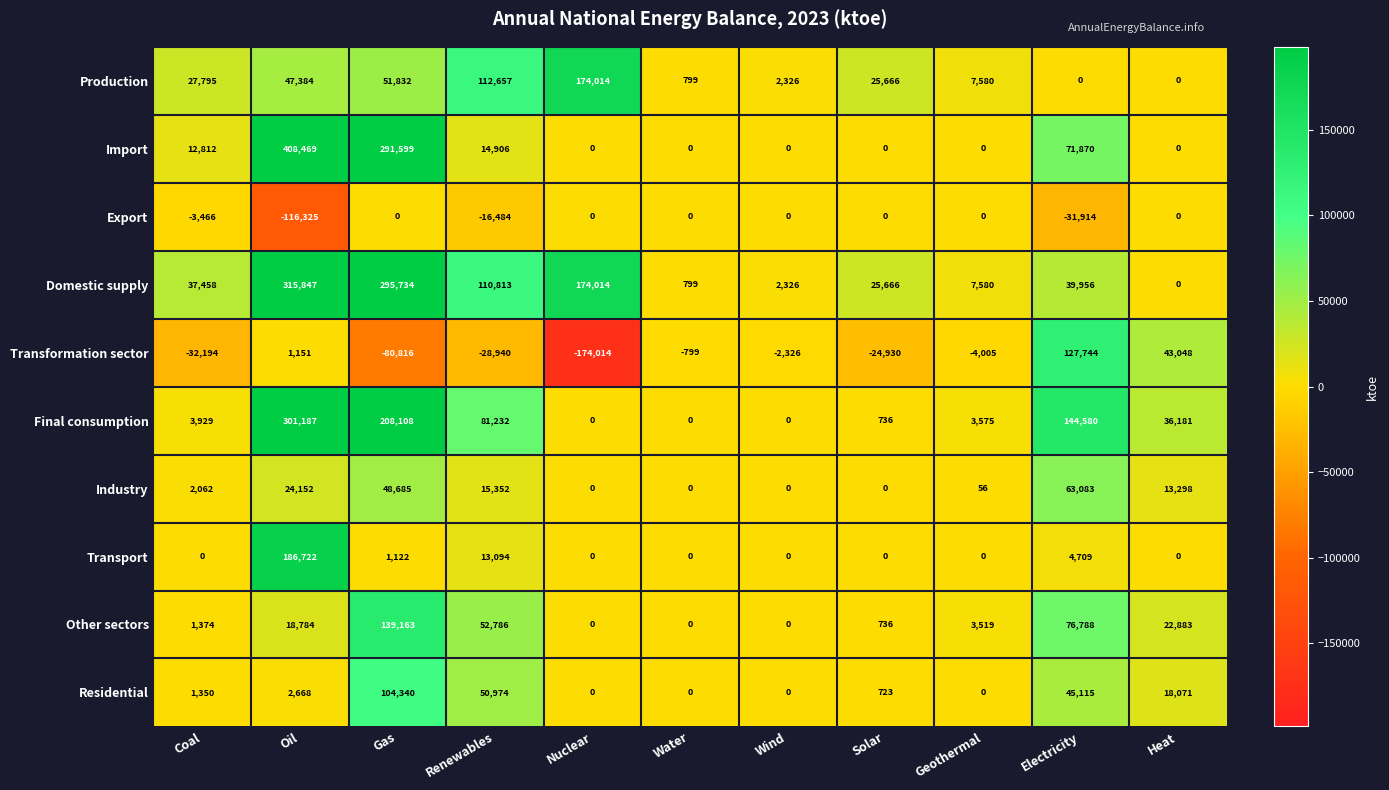

List the series in order of their peak value, highest first.

Import, Domestic supply, Final consumption, Transport, Production, Other sectors, Transformation sector, Residential, Industry, Export